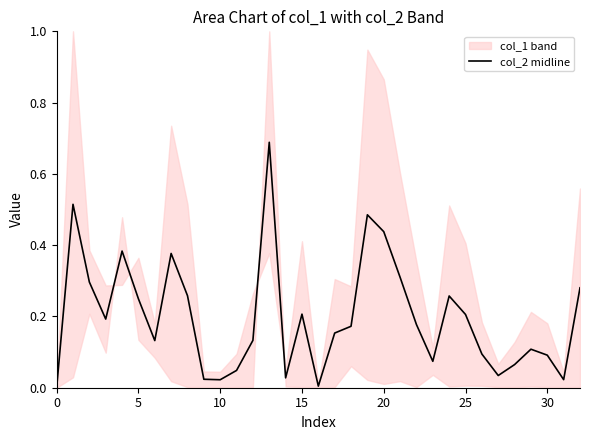

What is the label of the 5th point from the right?

28